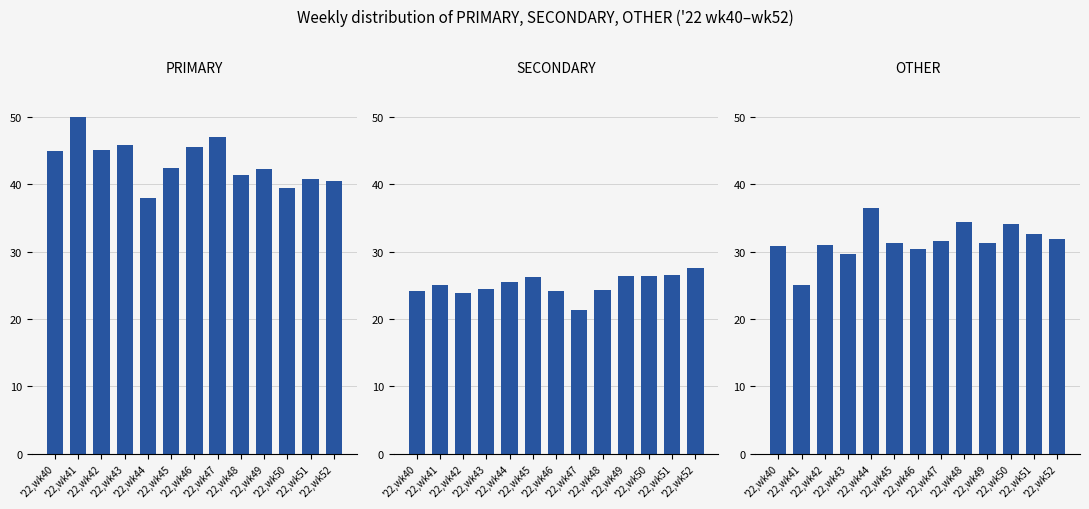

Rank the categories by OTHER value from lowest to highest.

'22,wk41, '22,wk43, '22,wk46, '22,wk40, '22,wk42, '22,wk49, '22,wk45, '22,wk47, '22,wk52, '22,wk51, '22,wk50, '22,wk48, '22,wk44